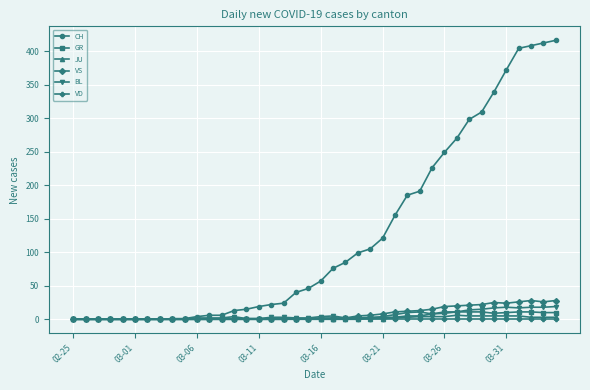

Which series has the largest range (max minus min)?

CH